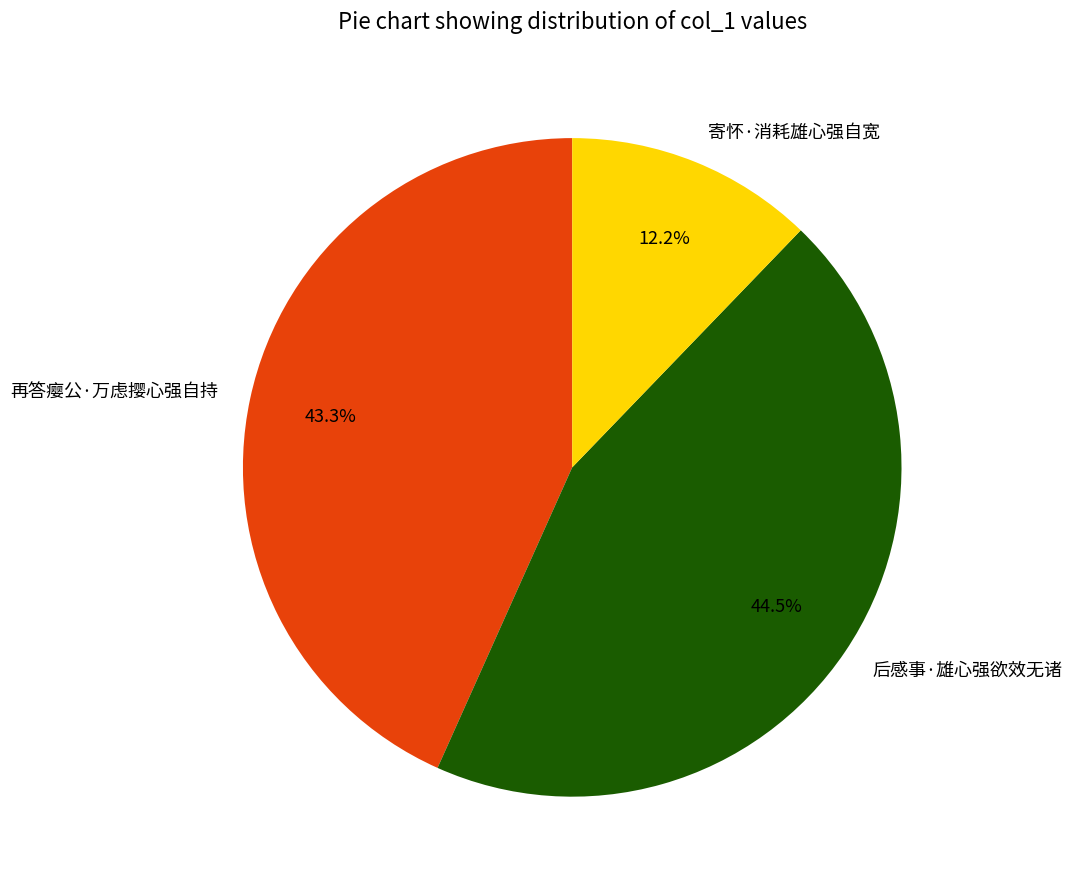

Which category has the smallest portion of the pie?

寄怀·消耗雄心强自宽